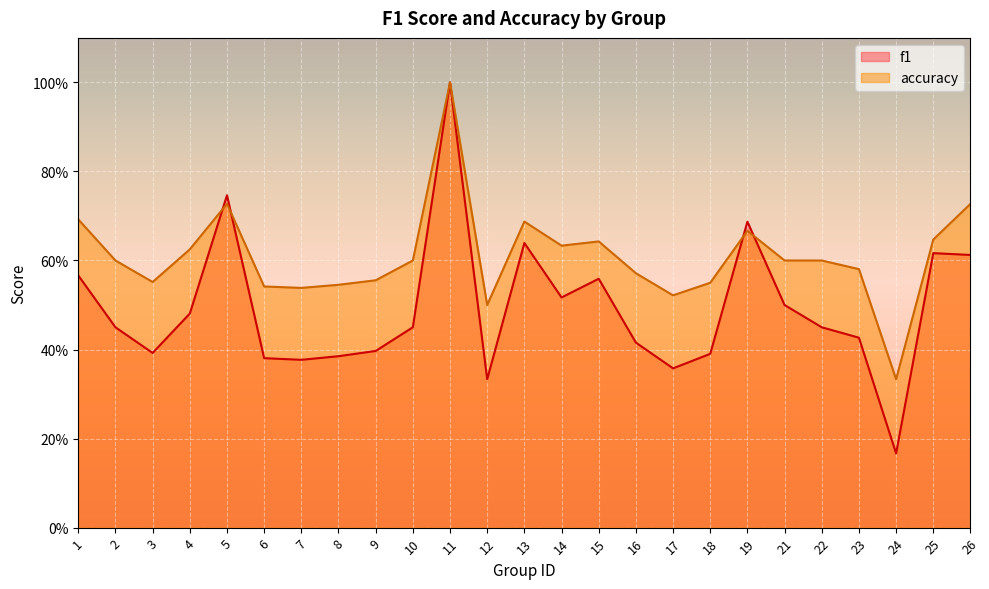

What is the difference between the accuracy values at 4 and 17?

0.1